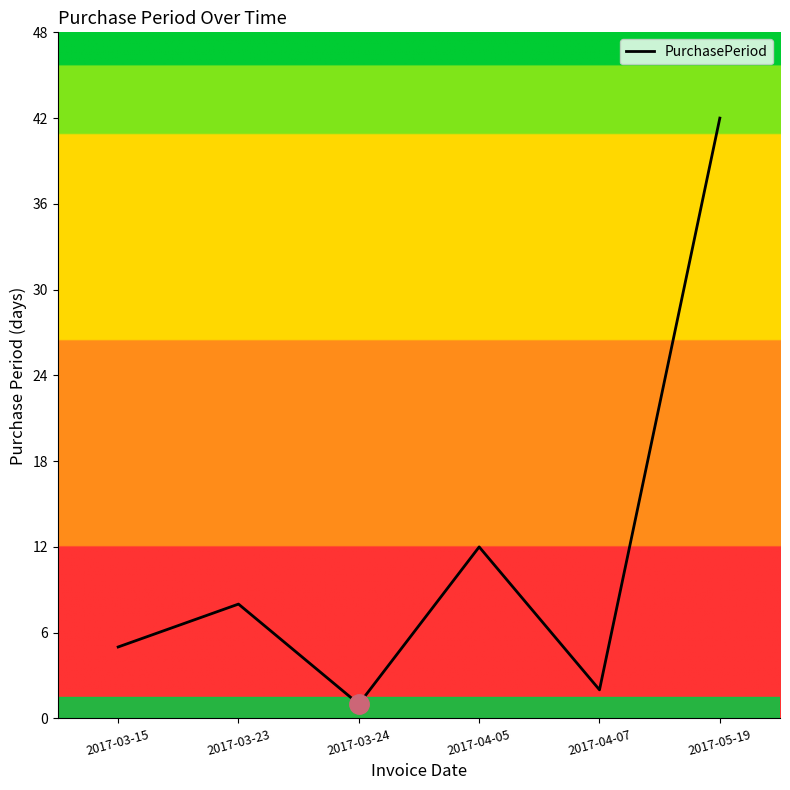

How many lines are shown in the chart?

1